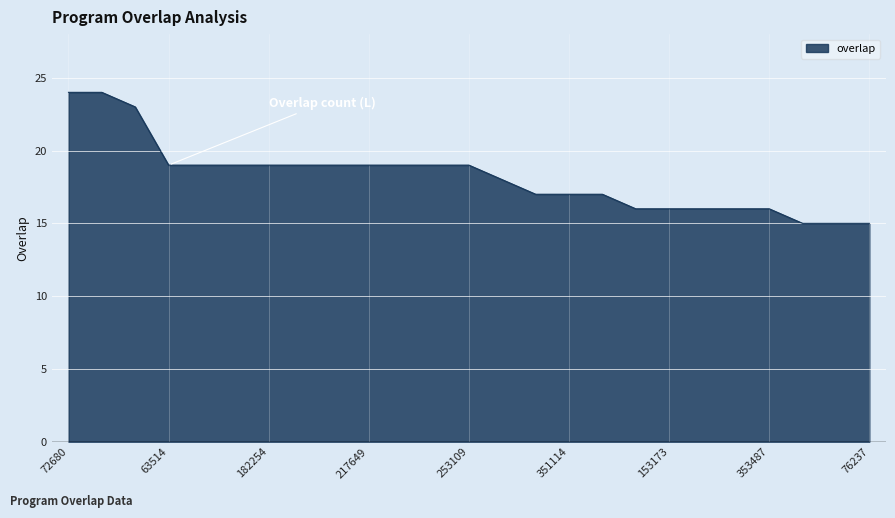

What is the minimum value shown in the chart?

15